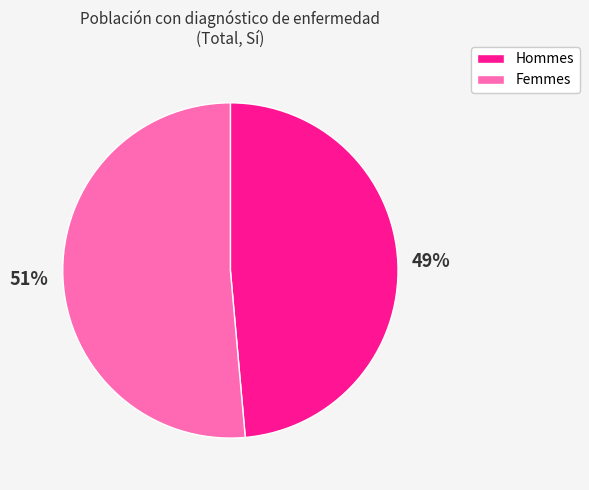

How many segments does this pie chart have?

2